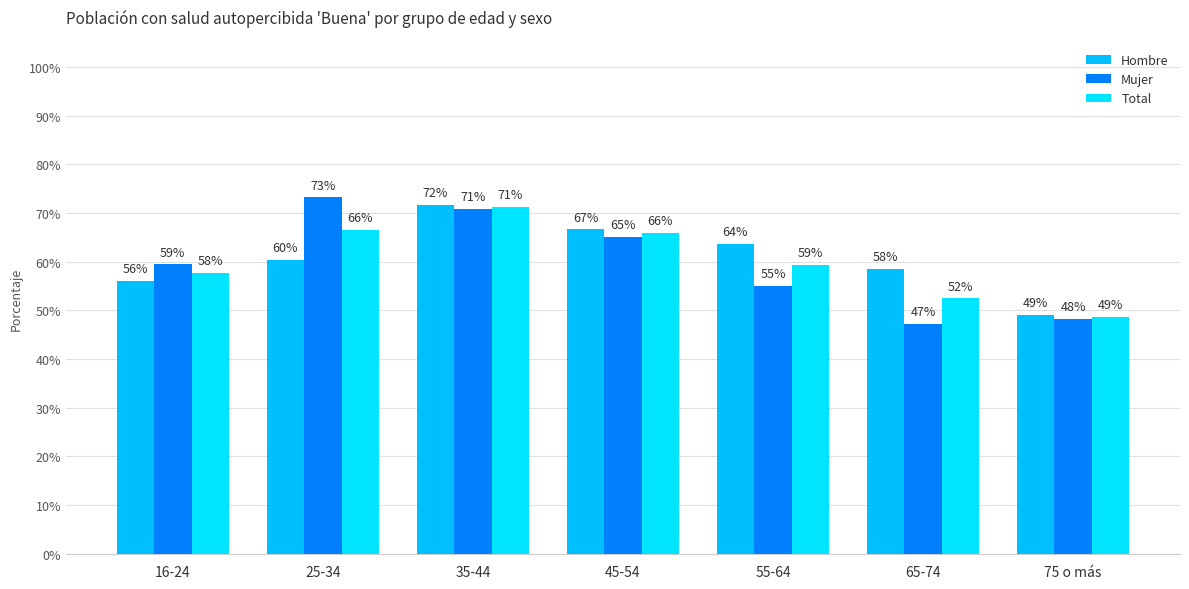

What is the total value across all series at 35-44?

2.1